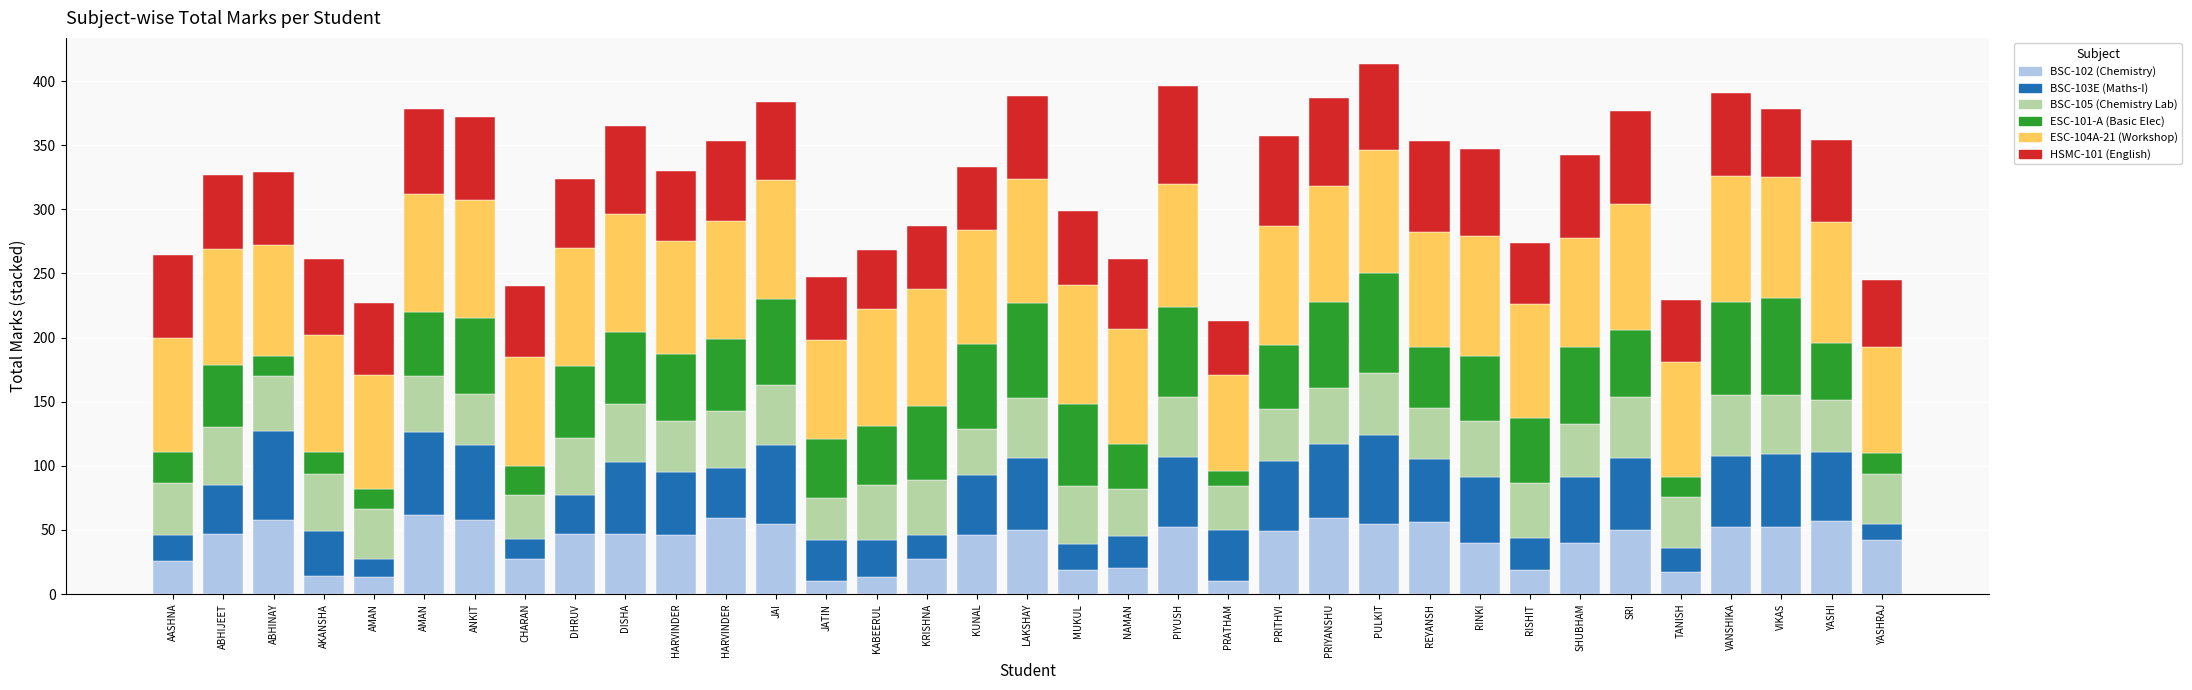

Which series has the largest range (max minus min)?

ESC-101-A (Basic Elec)